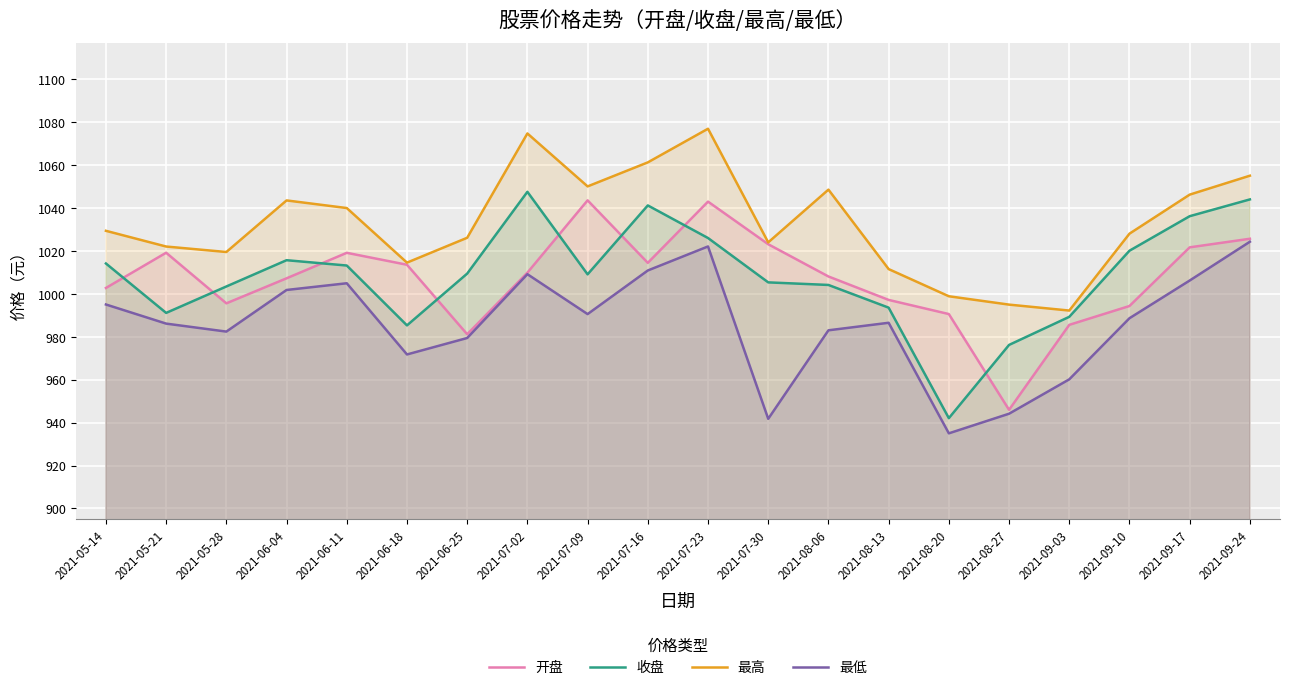

True or false: 收盘 has a value of 1014.1 at 2021-05-14.

True